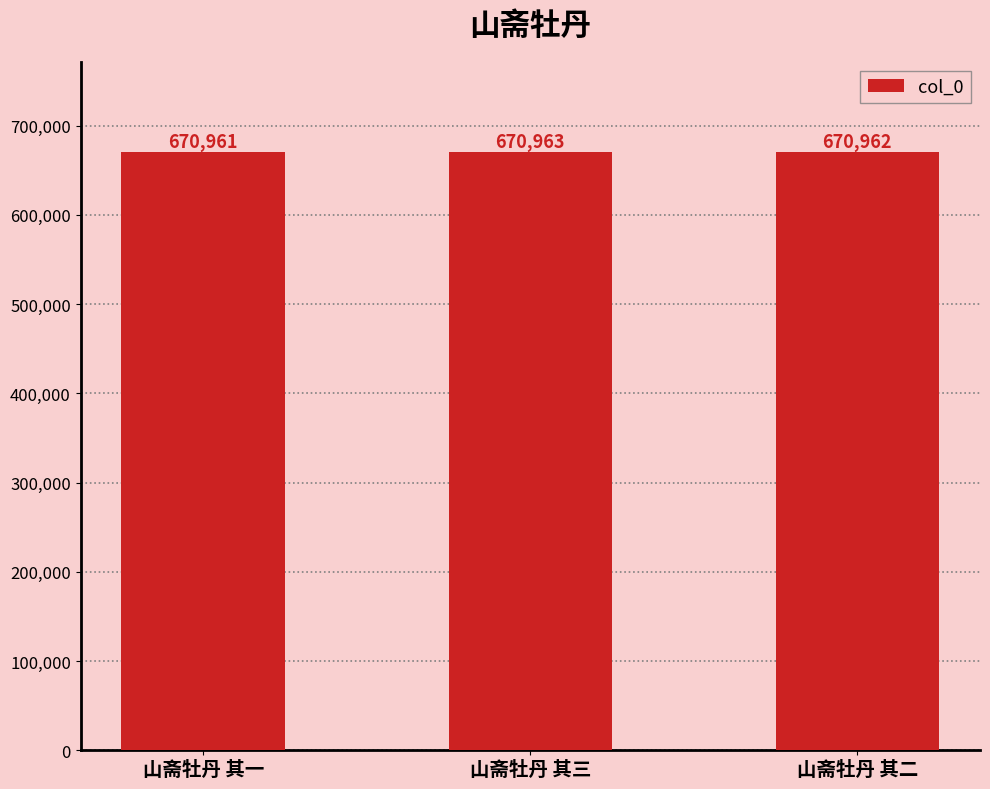

Rank the categories by value from lowest to highest.

山斋牡丹 其一, 山斋牡丹 其二, 山斋牡丹 其三